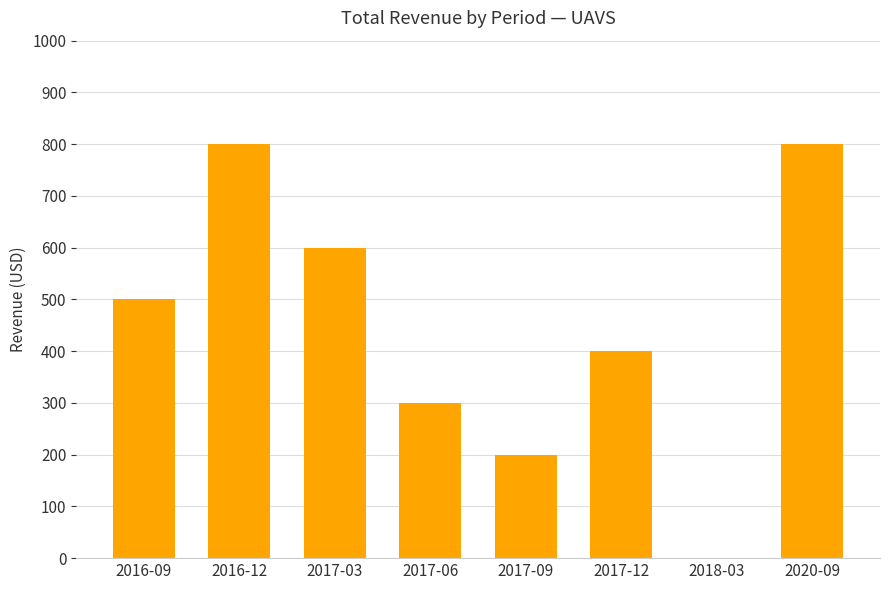

Reading left to right, what are all the values shown in this chart?

500	800	600	300	200	400	0	800